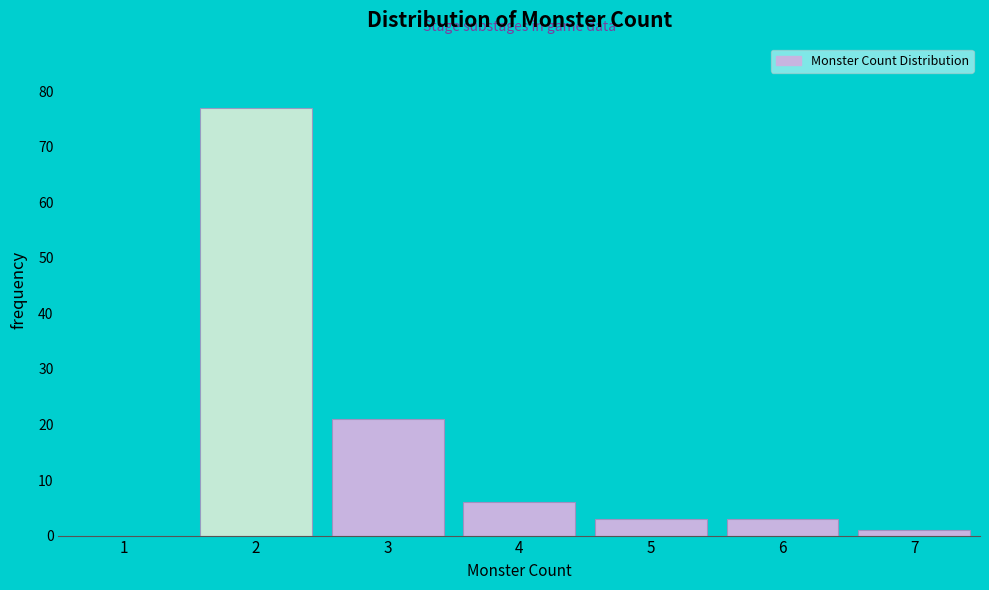

Reading left to right, extract all data points from this chart.

1=0	2=77	3=21	4=6	5=3	6=3	7=1